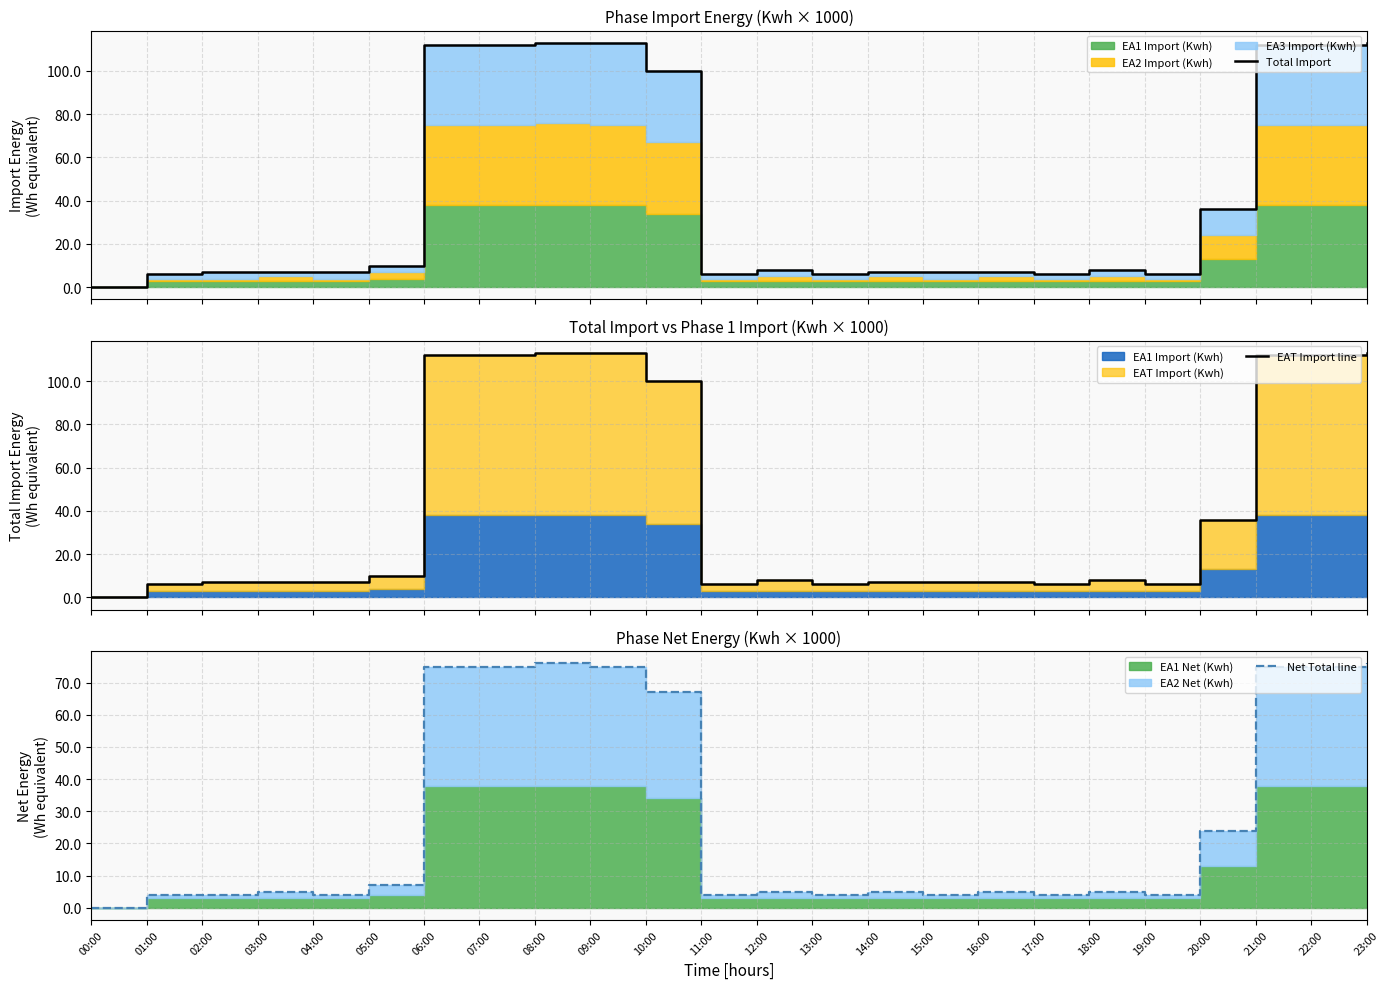

What is the difference between the highest and lowest values at 02:00?

3.0